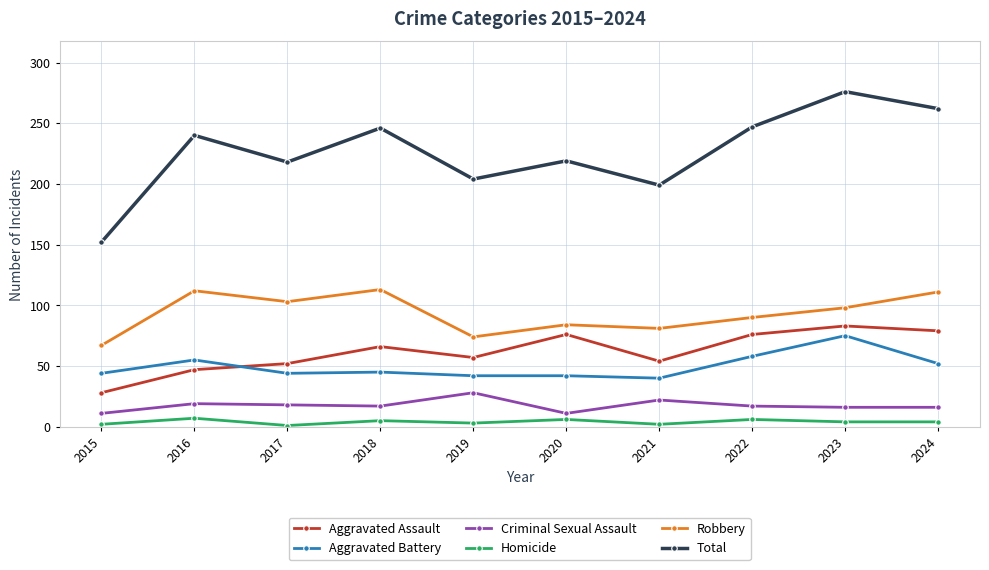

Which series changed the most between 2018 and 2019?

Total